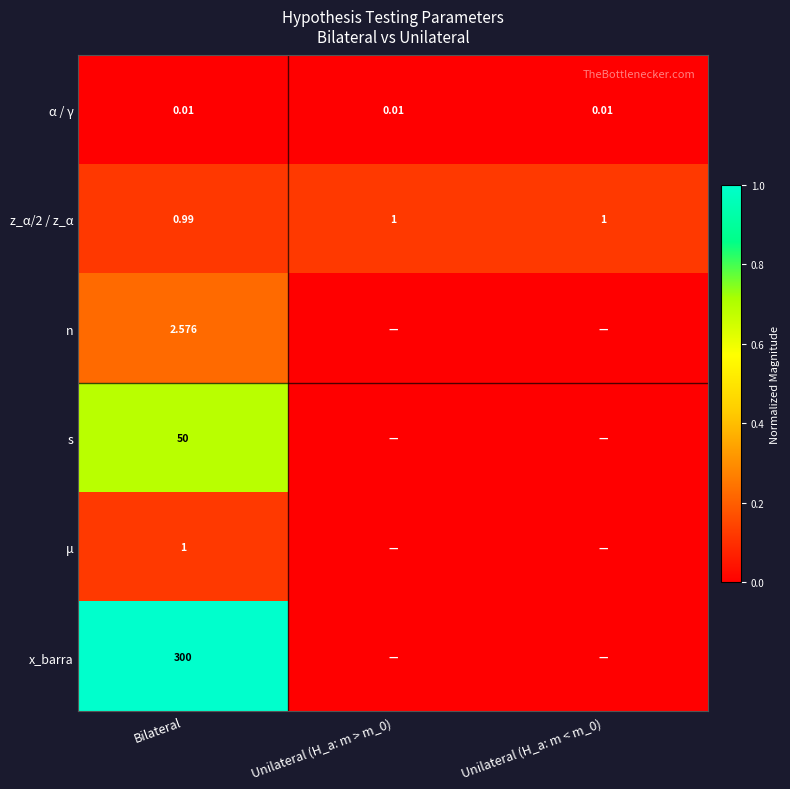

At Unilateral (H_a: m > m_0), list the series in order from smallest to largest.

n, s, μ, x_barra, α / γ, z_α/2 / z_α